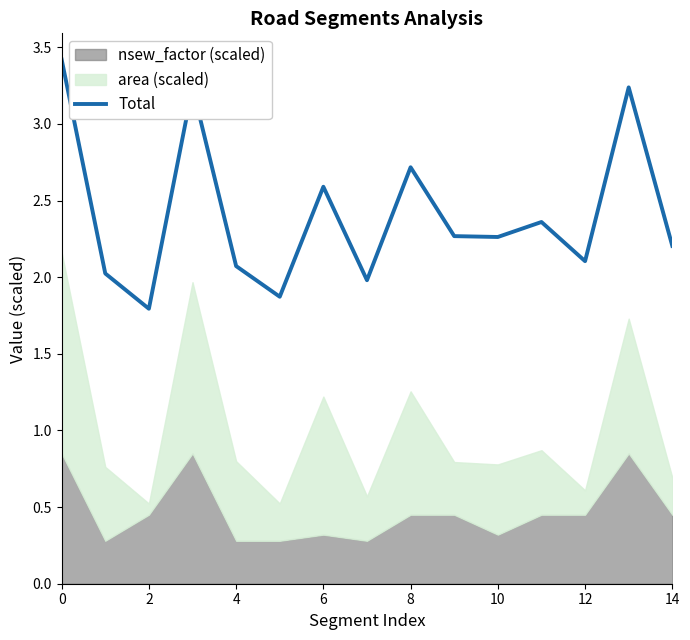

The value at 12 is 0.5. True or false?

False